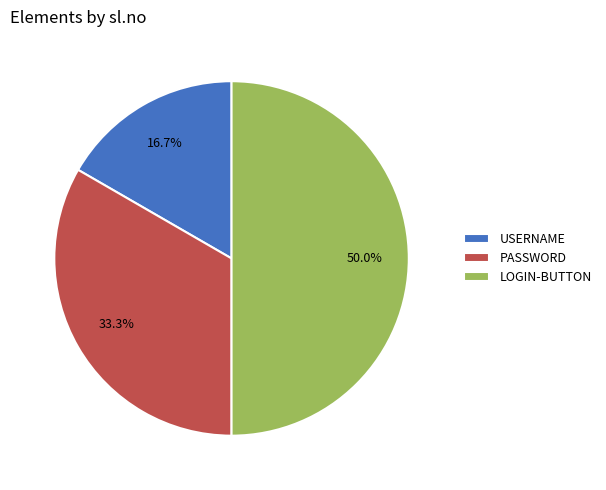

Which has a higher value, PASSWORD or USERNAME?

PASSWORD